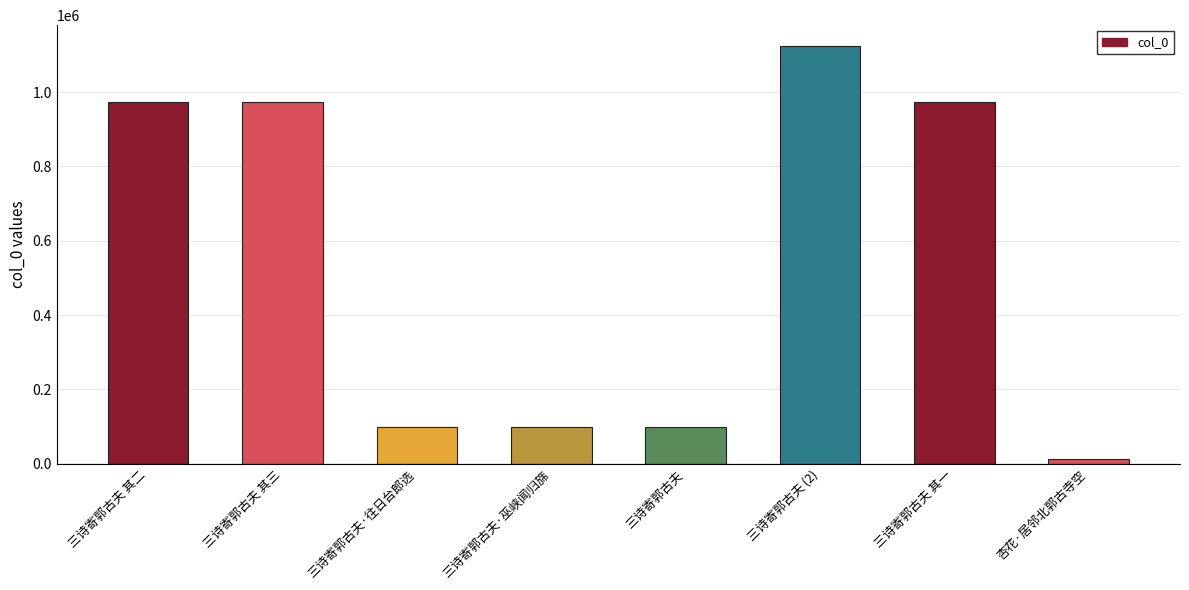

What is the label of the 4th bar from the right?

三诗寄郭古夫